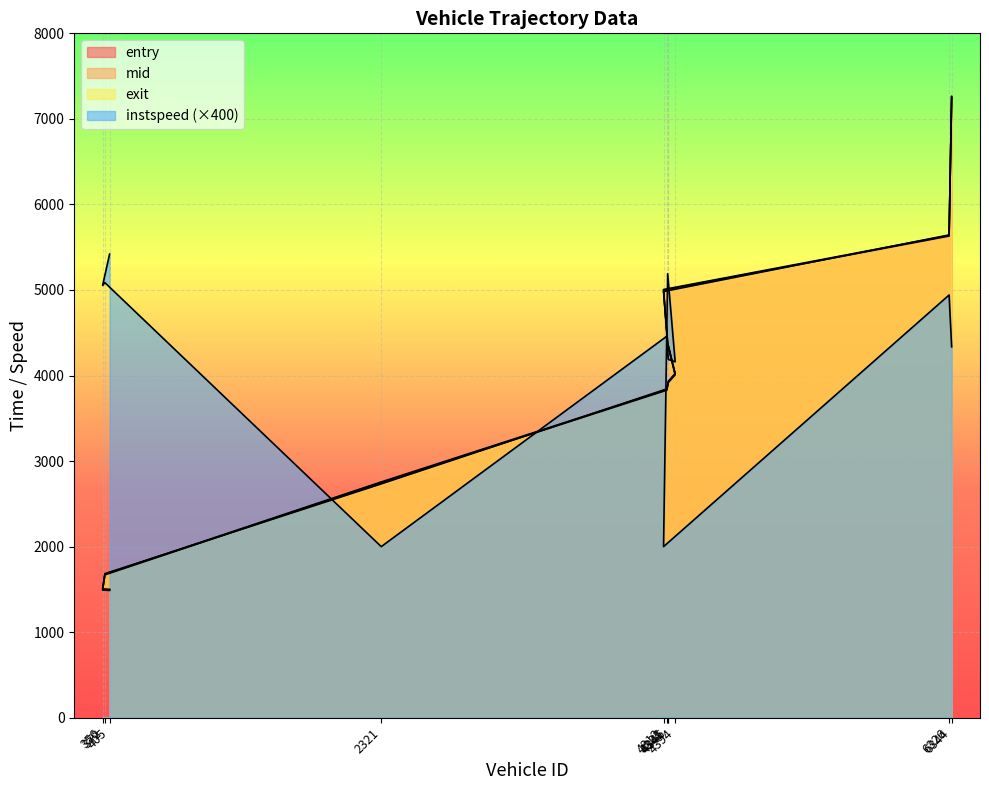

At which category is the sum across all series the highest?

6344